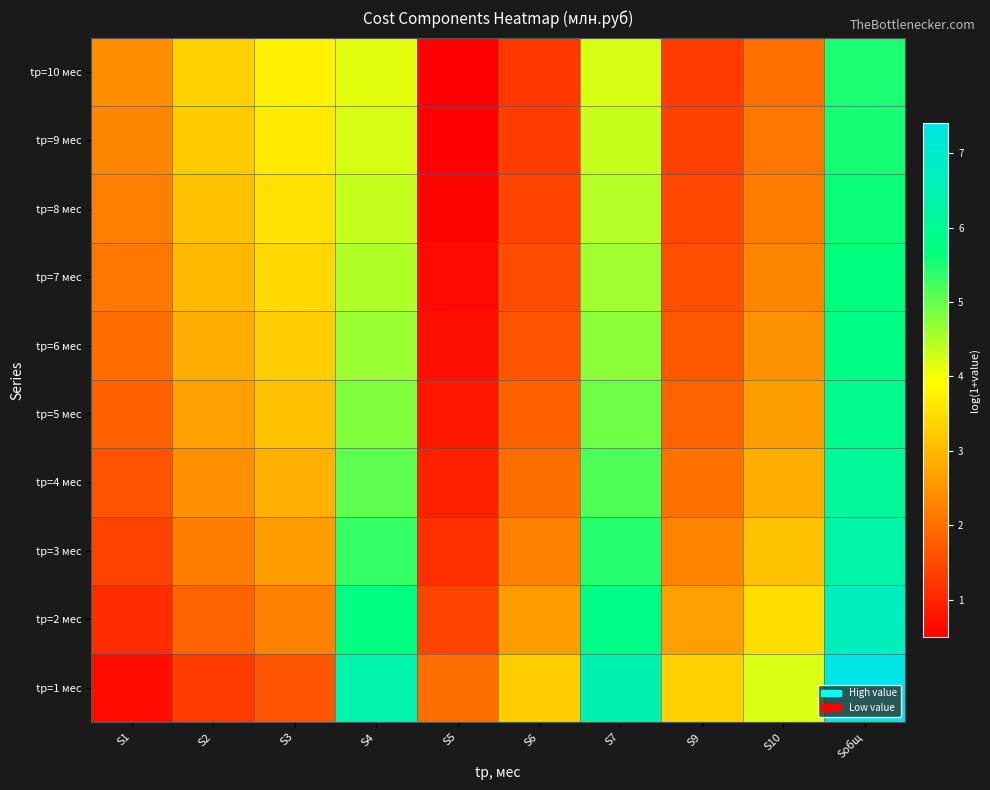

What is the difference between the highest and lowest values at S3?

2.1